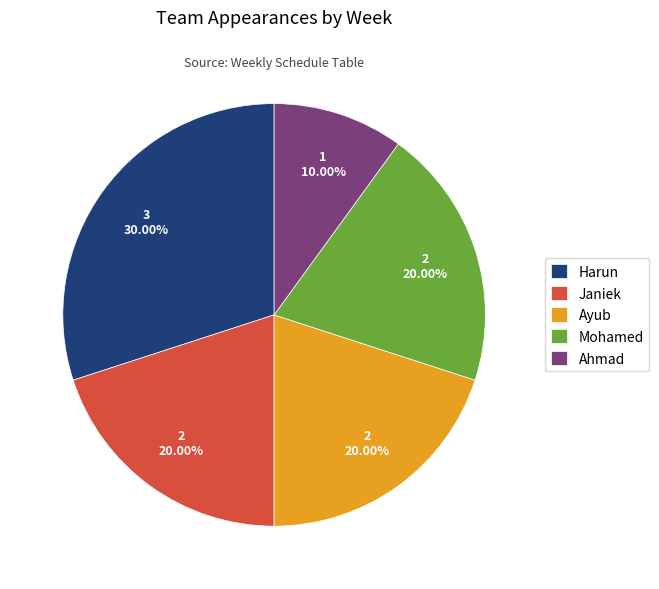

Does Harun account for over 50% of the chart?

No